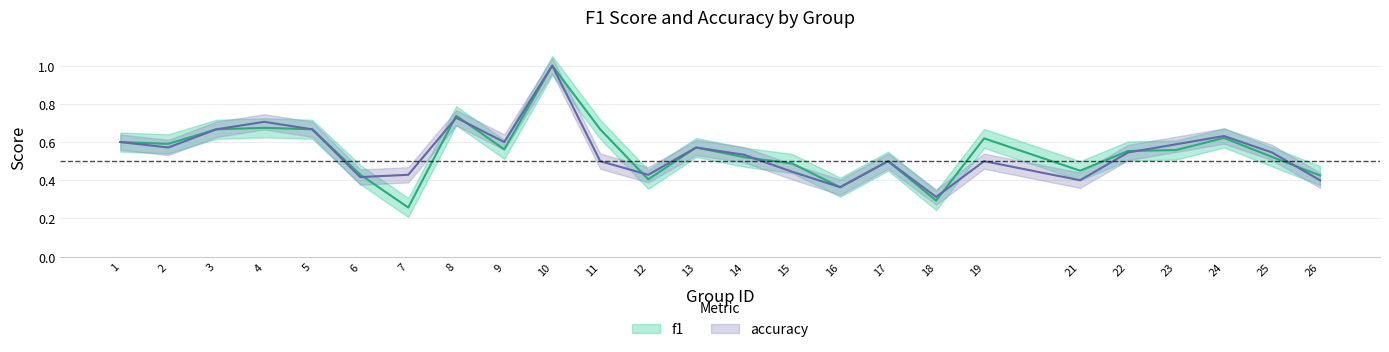

What is the minimum value for f1?

0.3